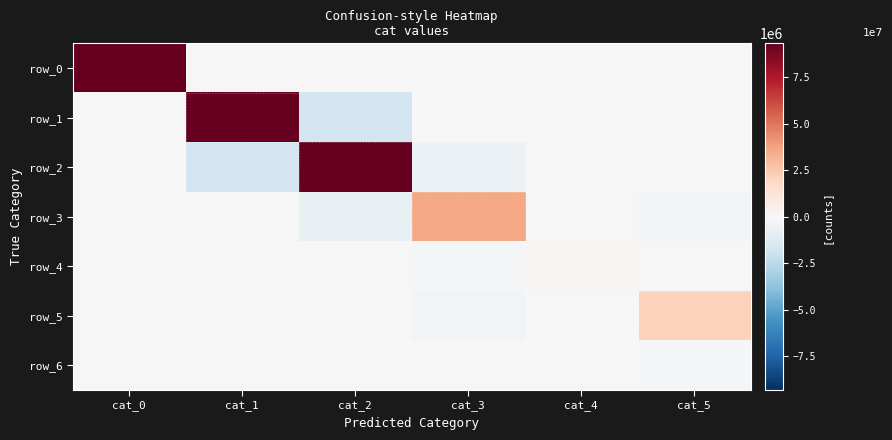

True or false: row_5 has a value of -392 at cat_1.

True